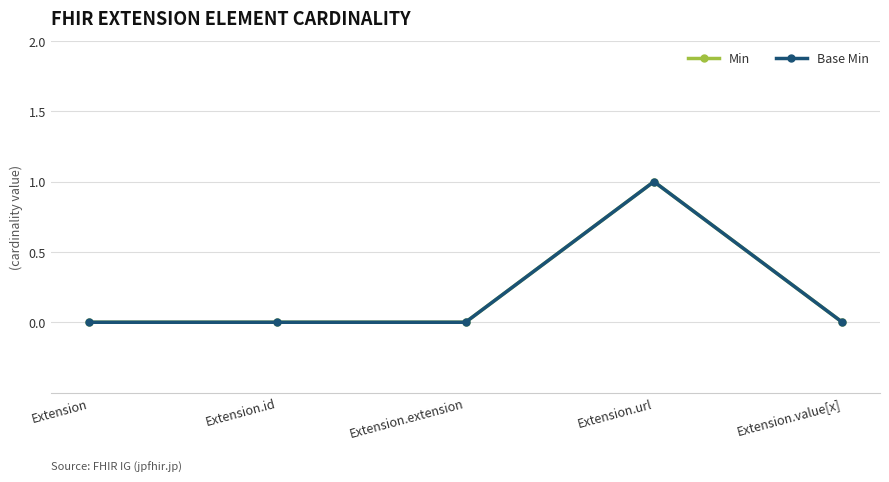

The Min series shows 0 at Extension. True or false?

True